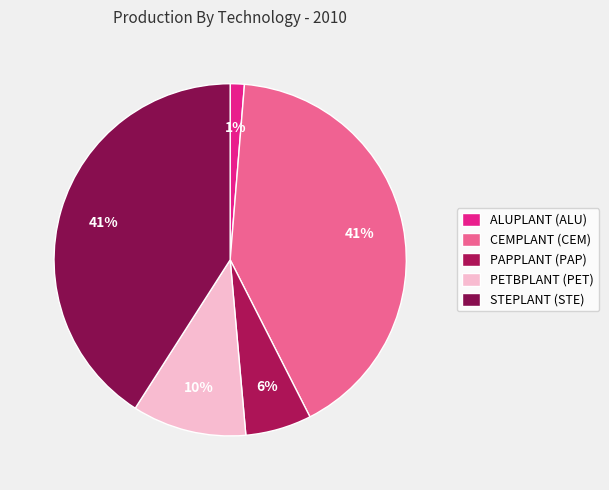

To the nearest percent, what is the difference between the PAPPLANT (PAP) and ALUPLANT (ALU) slice percentages?

5%